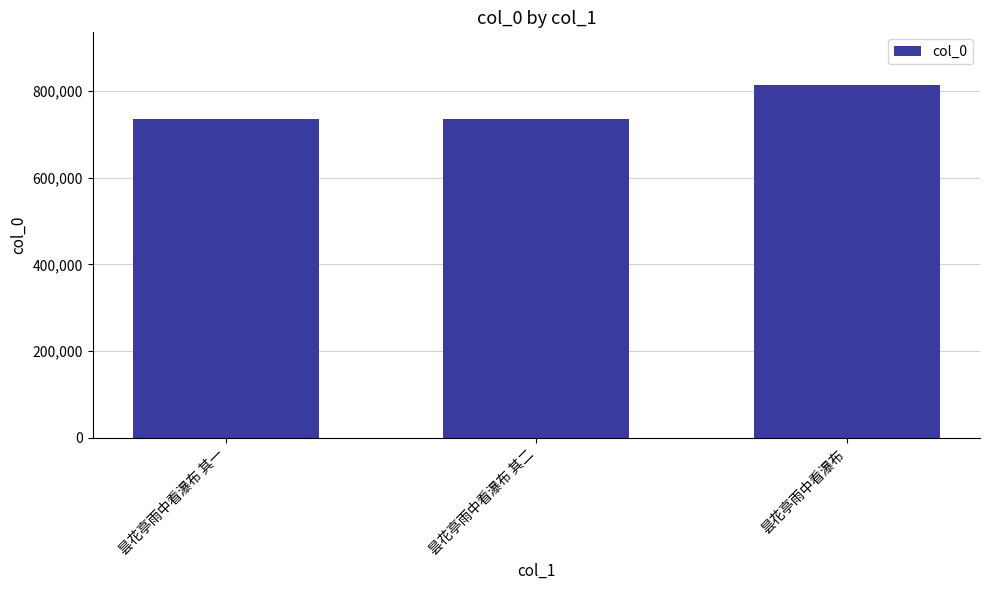

What is the average value?

761432